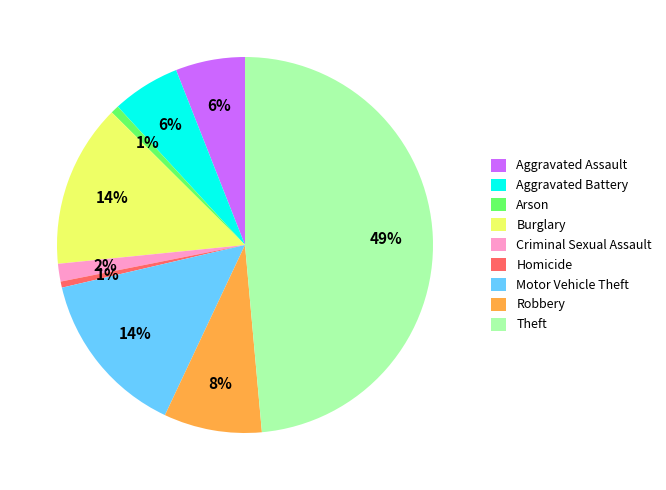

Is it true that Theft is 56% of the pie?

False